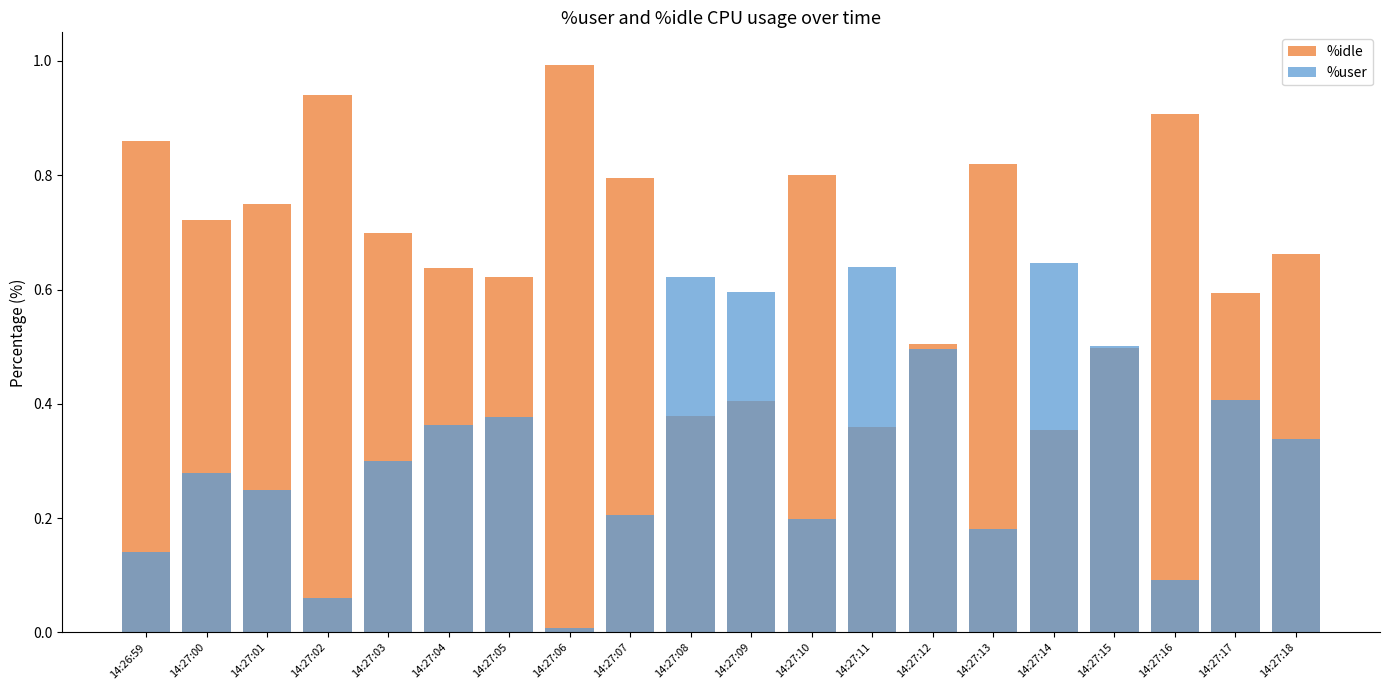

Reading right to left, what are all the values shown in this chart?

%idle: 0.7	0.6	0.9	0.5	0.4	0.8	0.5	0.4	0.8	0.4	0.4	0.8	1.0	0.6	0.6	0.7	0.9	0.8	0.7	0.9
%user: 0.3	0.4	0.1	0.5	0.6	0.2	0.5	0.6	0.2	0.6	0.6	0.2	0.0	0.4	0.4	0.3	0.1	0.2	0.3	0.1